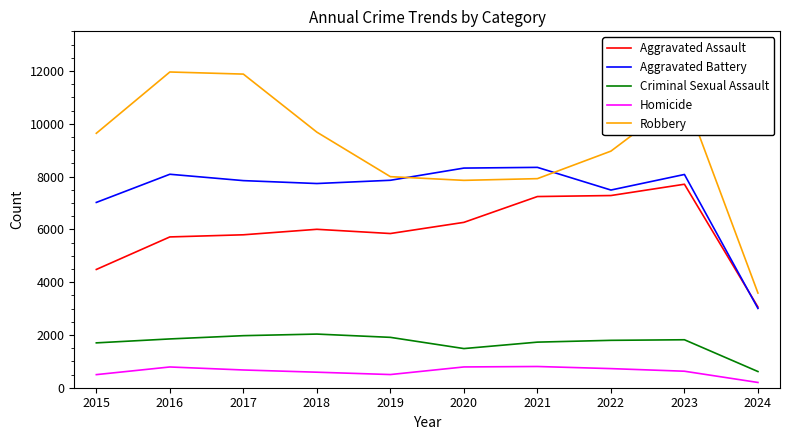

The Robbery series shows 11960 at 2016. True or false?

True